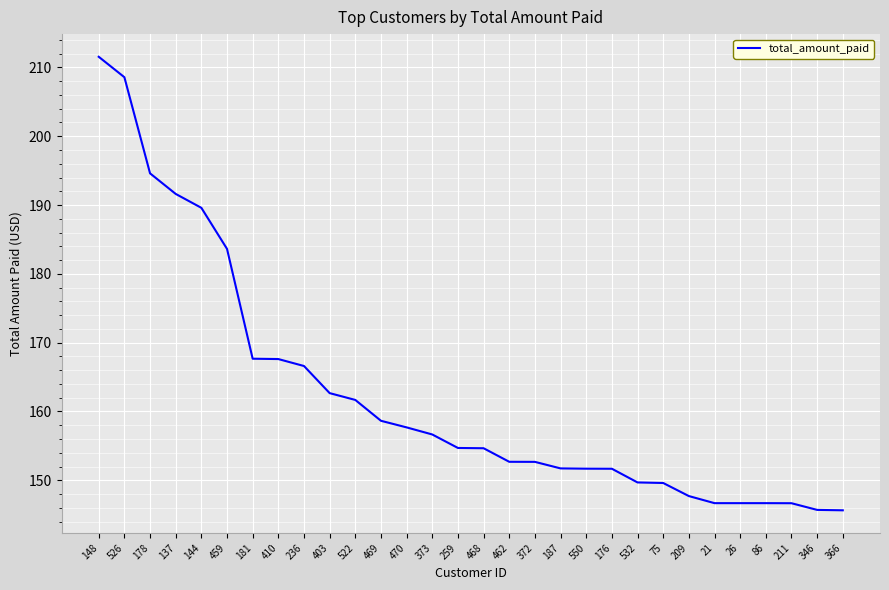

What is the change in value from 148 to 459?

-27.9